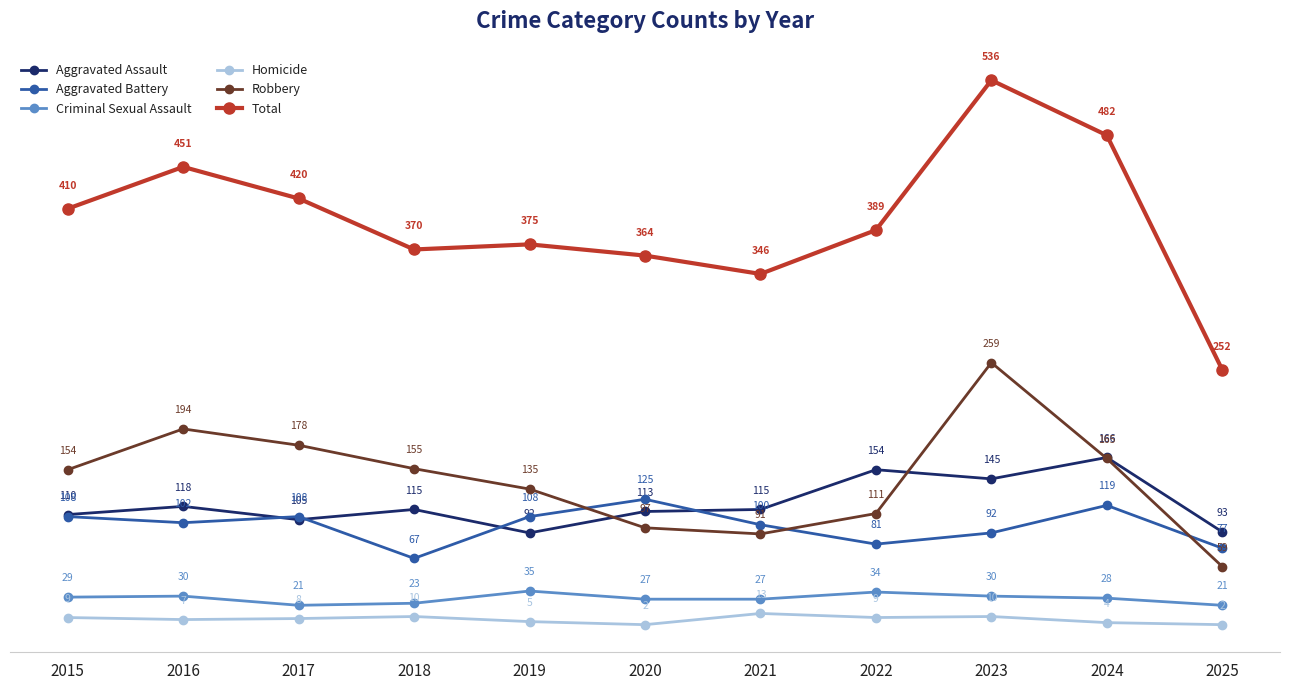

At which category does Total reach its first local valley?

2018